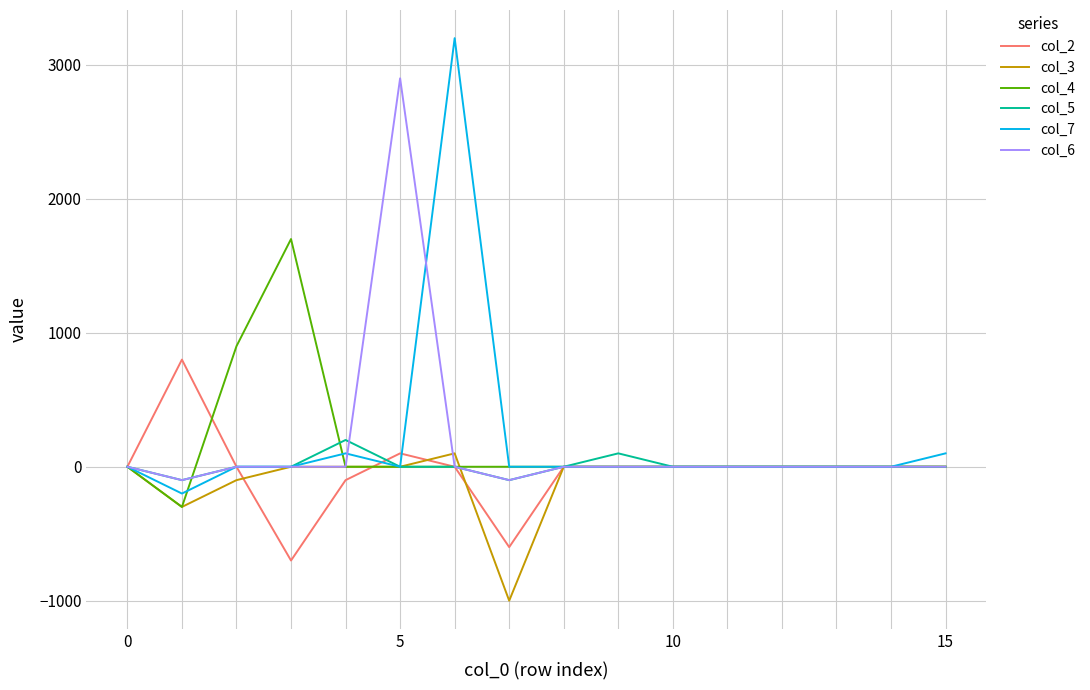

What is the greatest value displayed?

3200